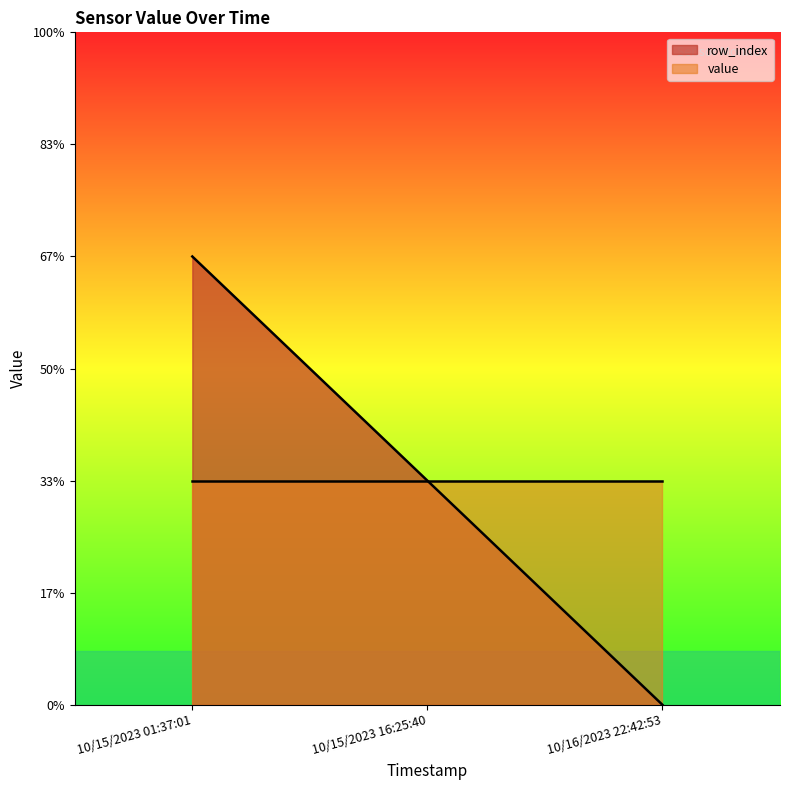

Reading right to left, what are all the values shown in this chart?

0	1	2